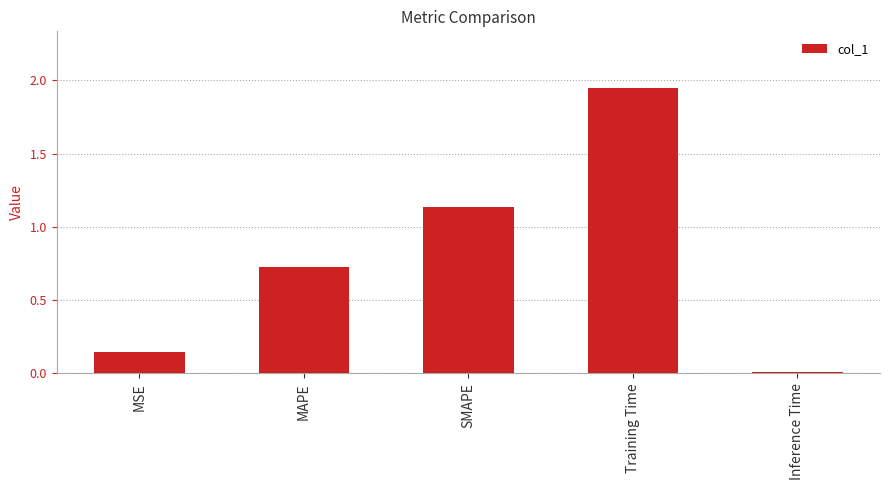

What is the sum of all values?

4.0